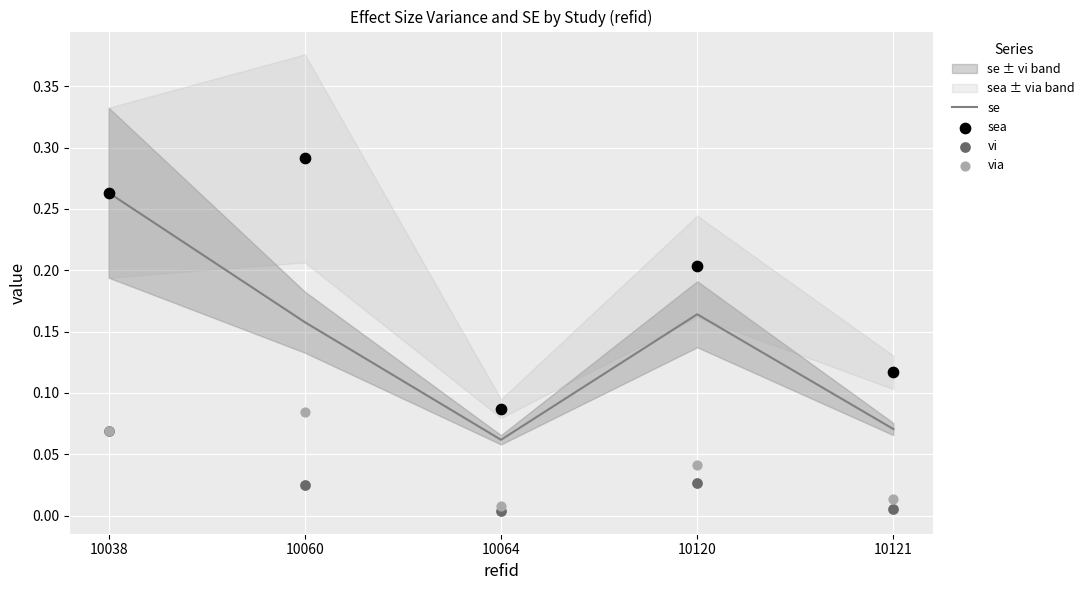

What is the total value across all series at 10060?

0.6